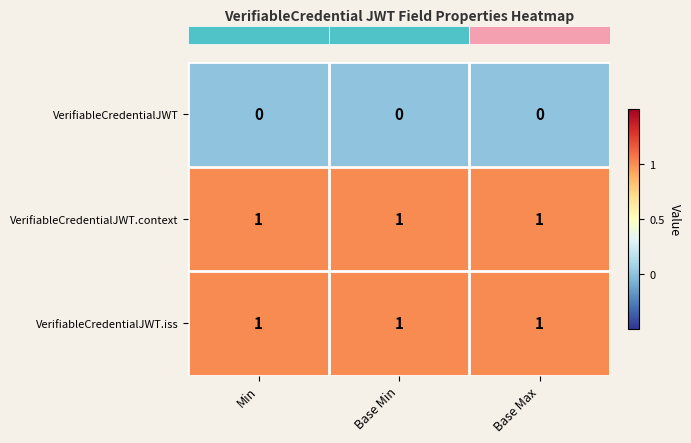

The VerifiableCredentialJWT.context series shows 1 at Base Max. True or false?

True